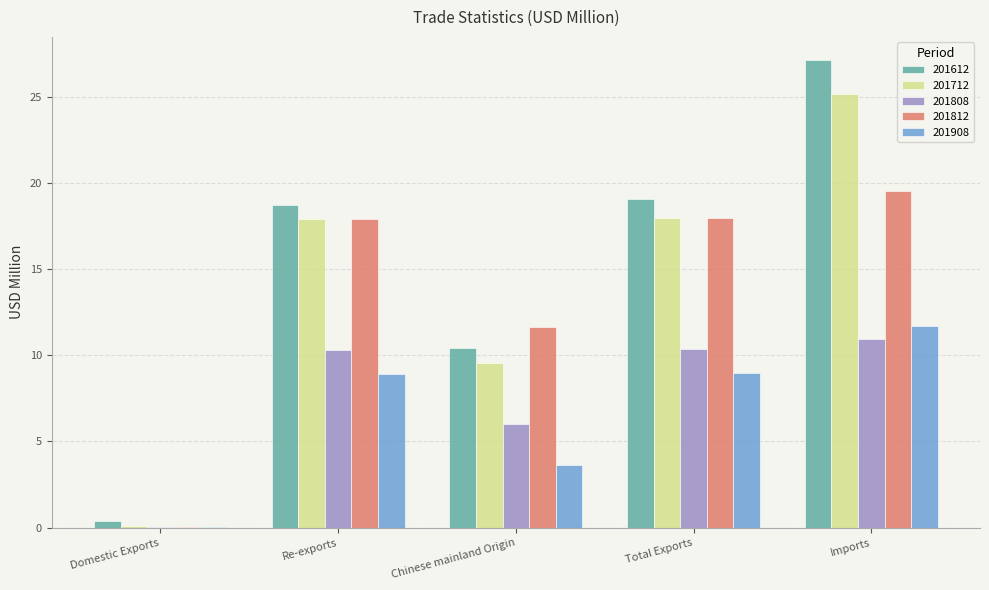

What are all the series names shown in the legend?

201612, 201712, 201808, 201812, 201908